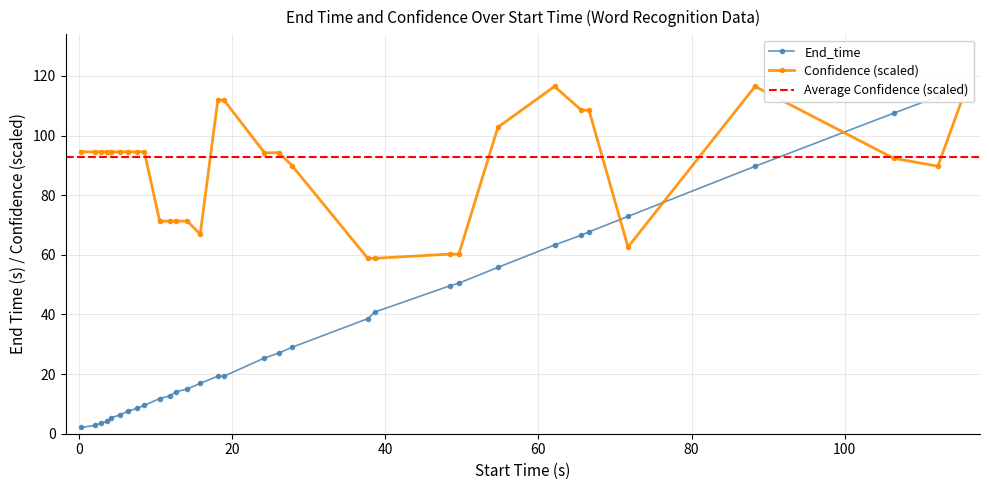

List the series in order of their peak value, highest first.

End_time, Confidence